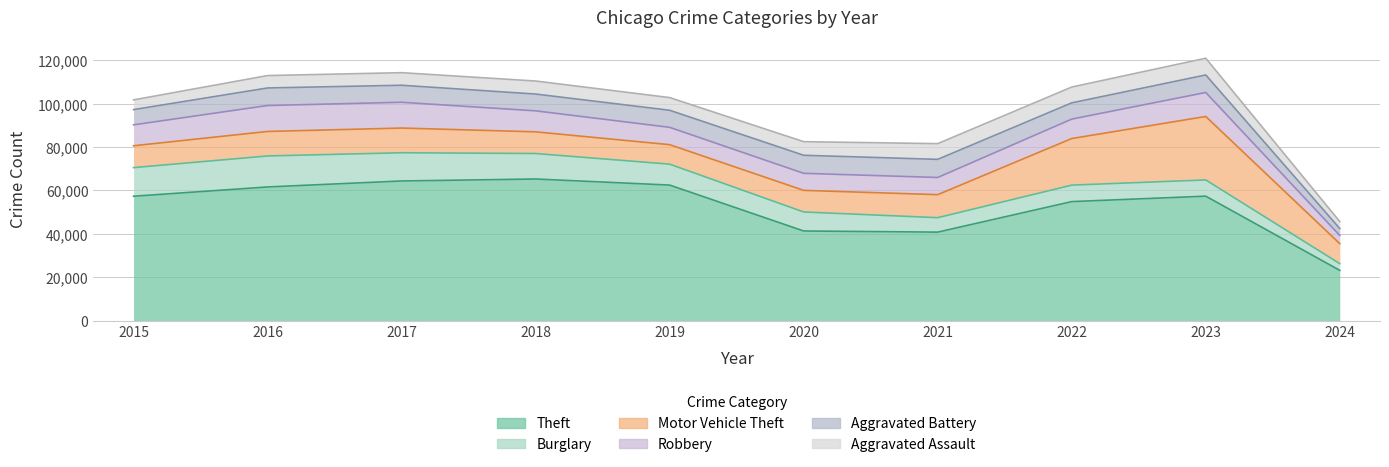

What are all the series names shown in the legend?

Theft, Burglary, Motor Vehicle Theft, Robbery, Aggravated Battery, Aggravated Assault